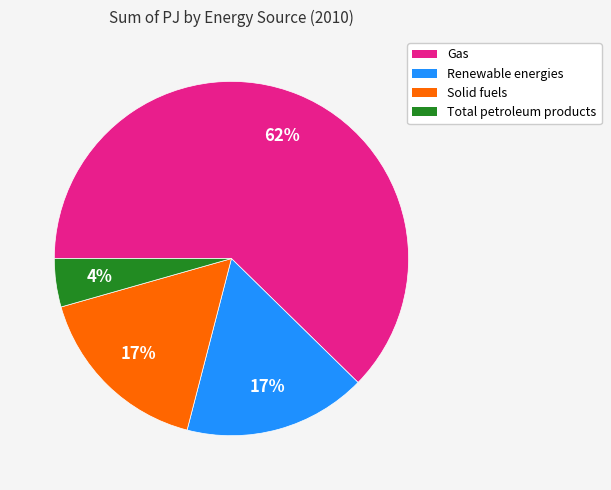

What is the smallest slice in the pie chart?

Total petroleum products